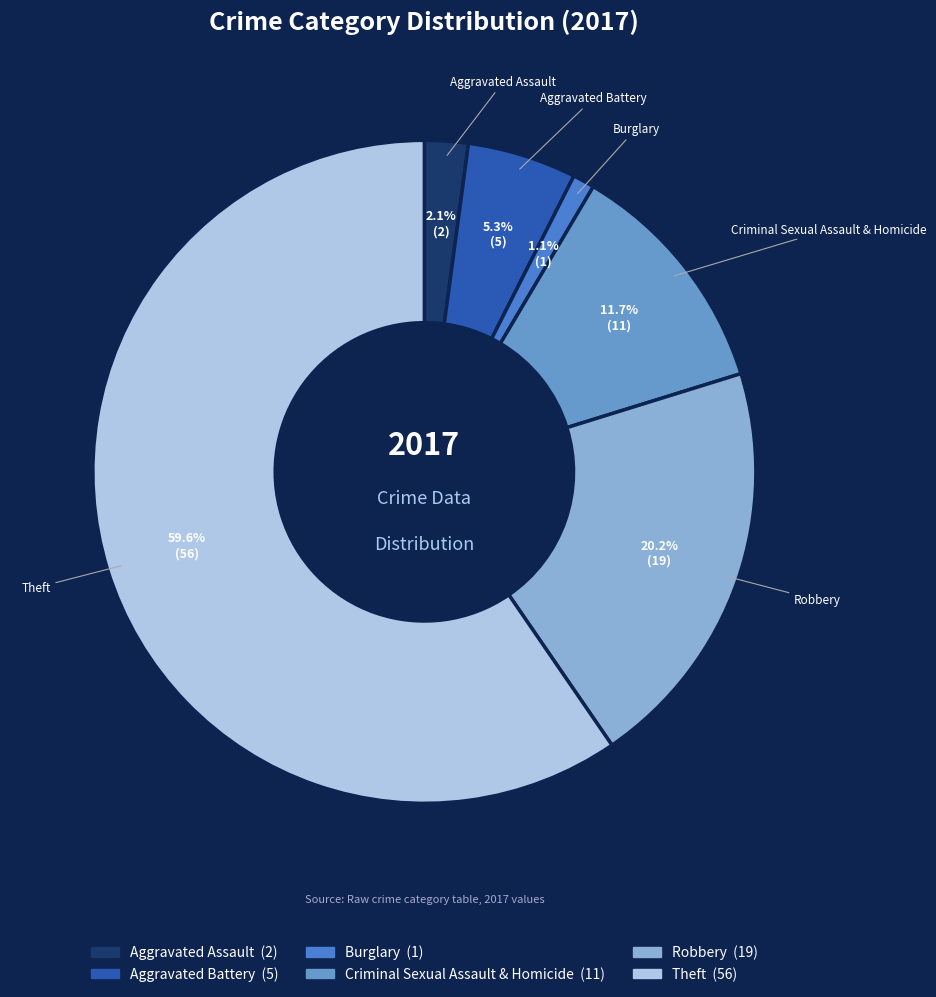

True or false: Criminal Sexual Assault & Homicide accounts for 12% of the total.

True